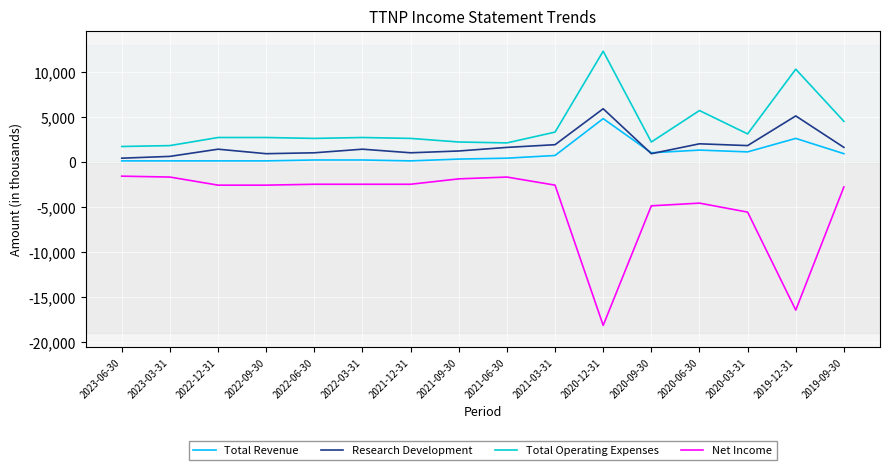

How many values in the Net Income series are below -2600?

6